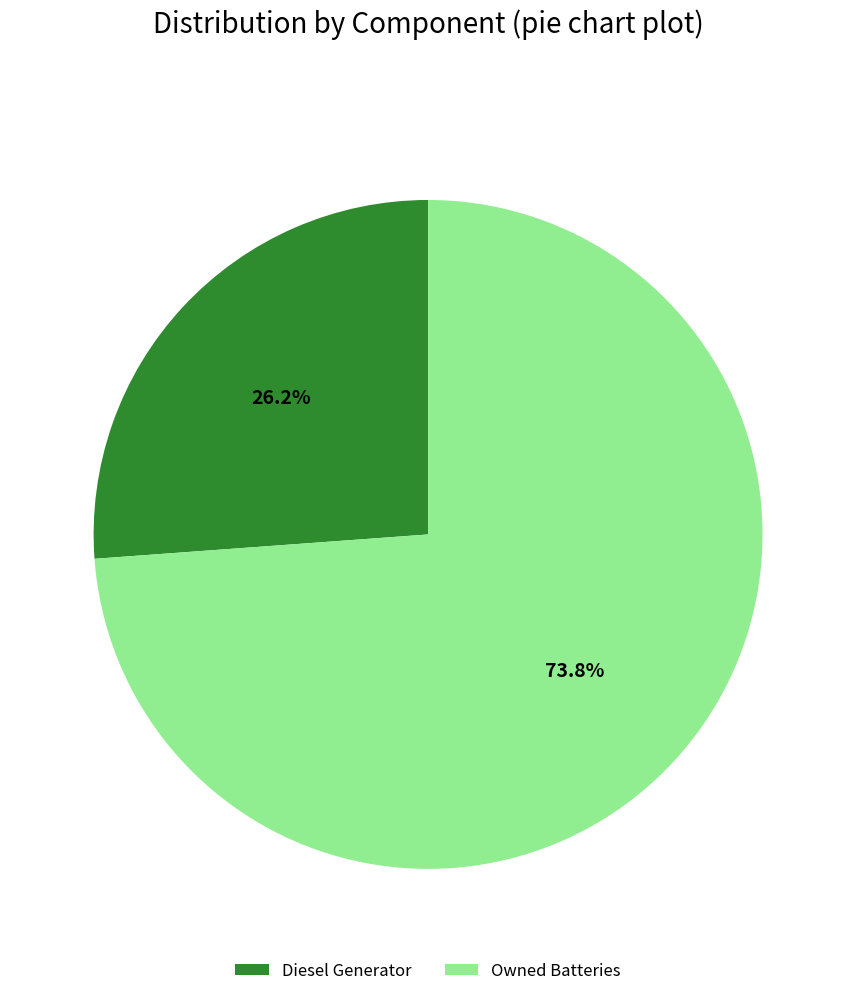

Approximately how many times larger is the value at Owned Batteries compared to Diesel Generator?

2.8